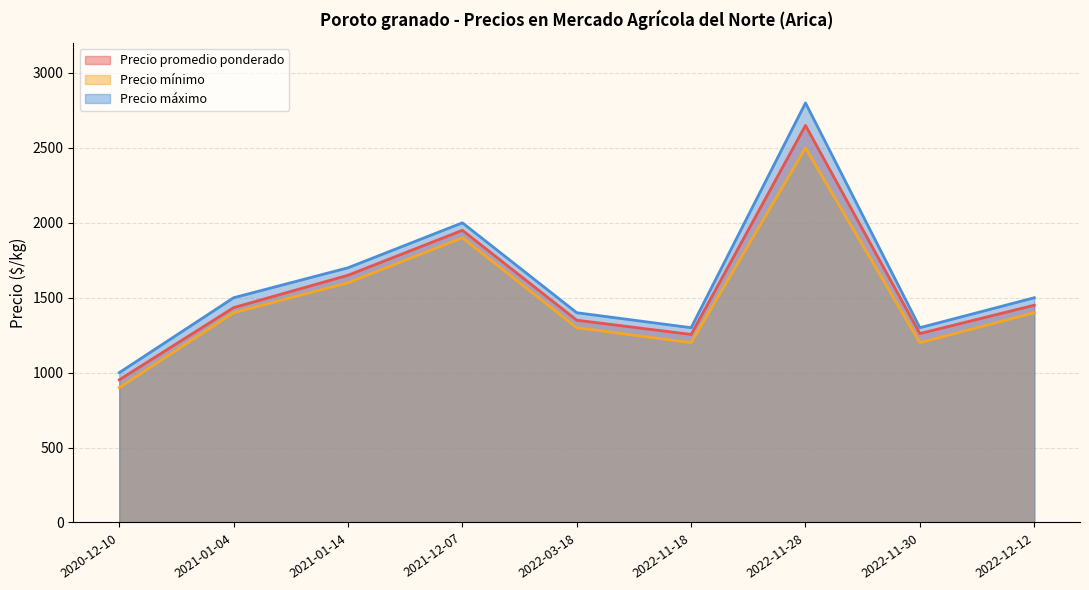

What is the lowest value of the Precio promedio ponderado series?

952